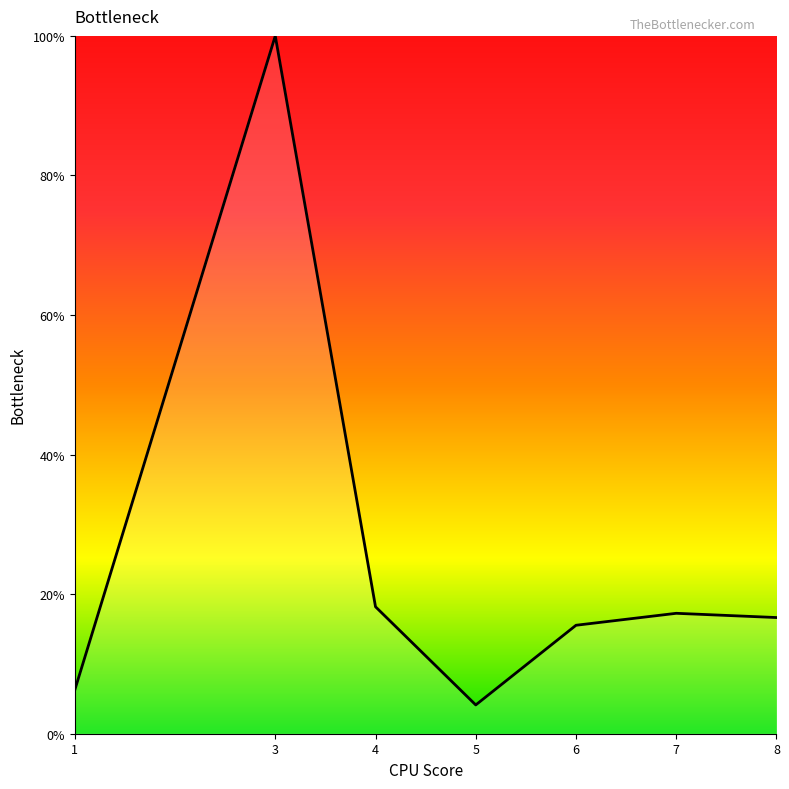

The chart shows a value of 16.6 at 8. True or false?

True